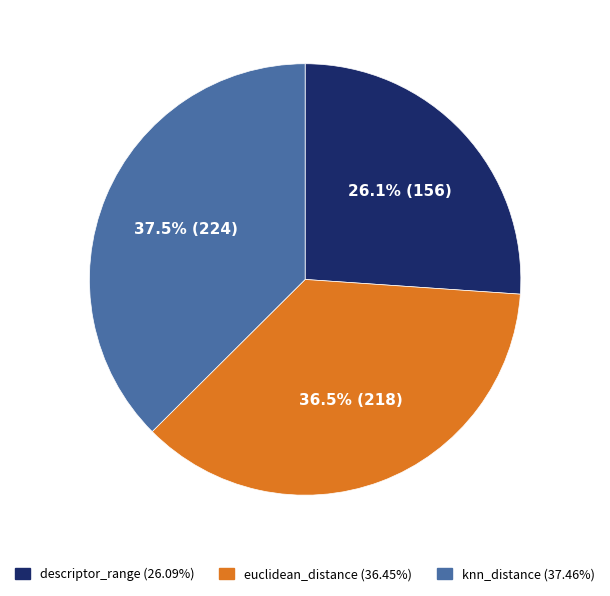

Does descriptor_range account for over 50% of the chart?

No